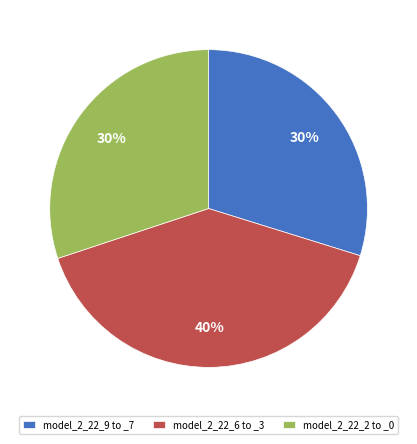

What is the largest slice in the pie chart?

model_2_22_6 to _3